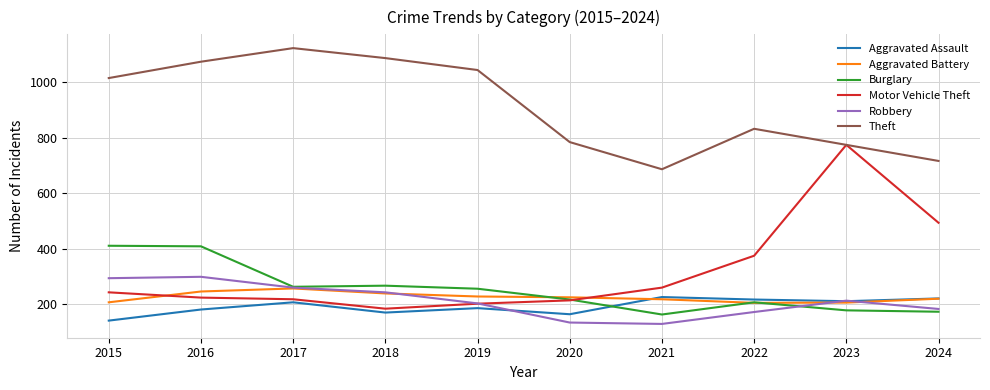

At how many categories does at least one series exceed 679?

10